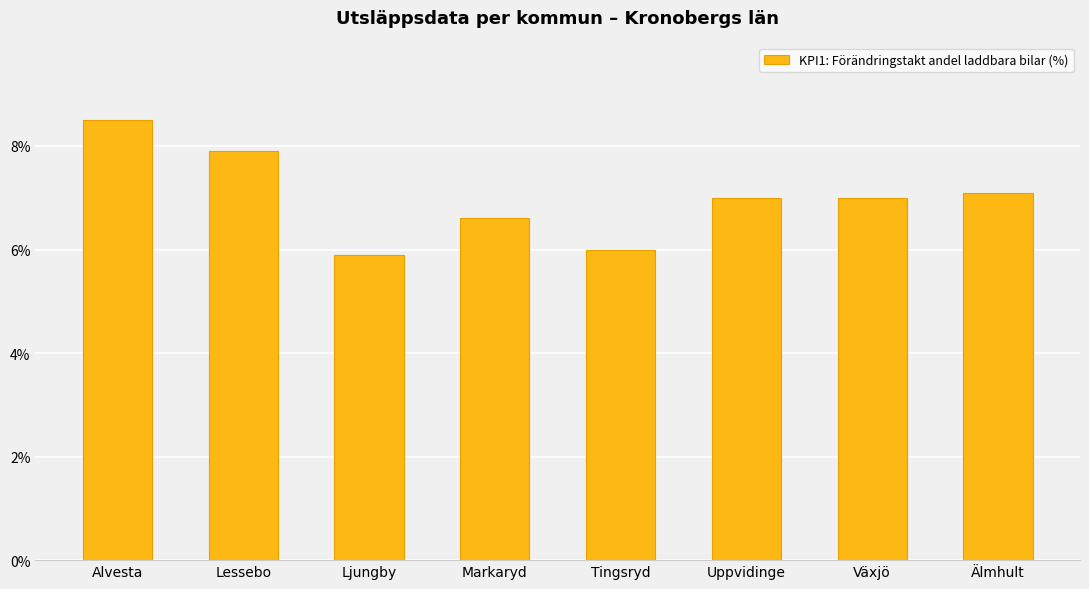

Read the value at Markaryd.

6.6